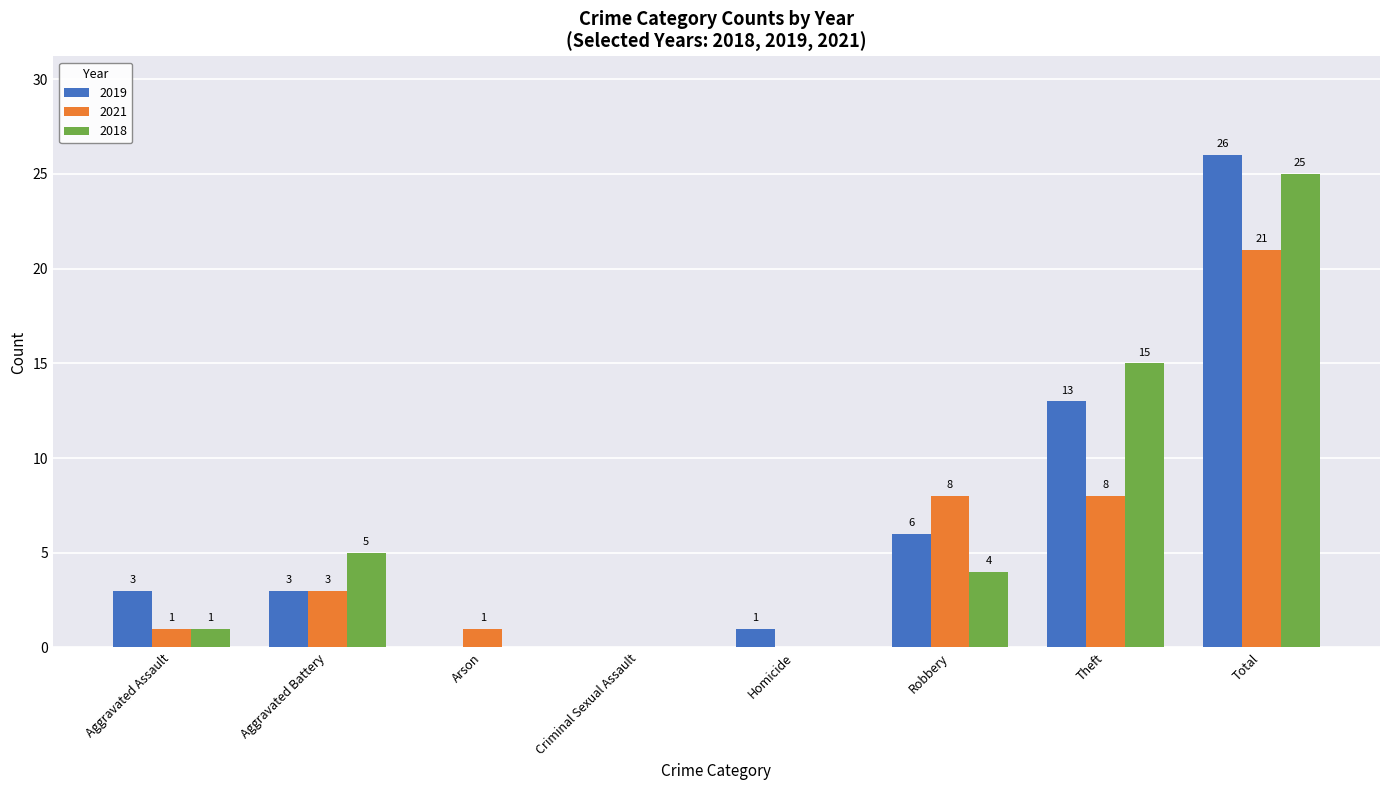

The 2018 series shows 4 at Robbery. True or false?

True